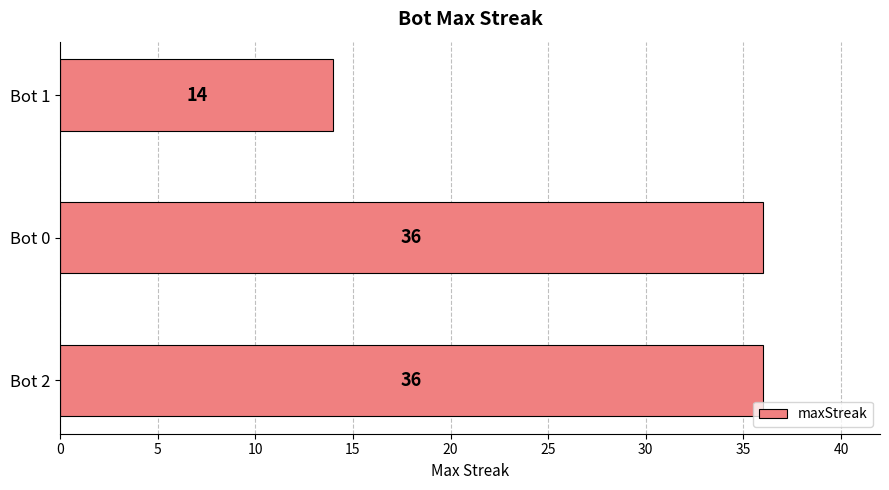

Reading bottom to top, extract all data points from this chart.

Bot 2=36	Bot 0=36	Bot 1=14